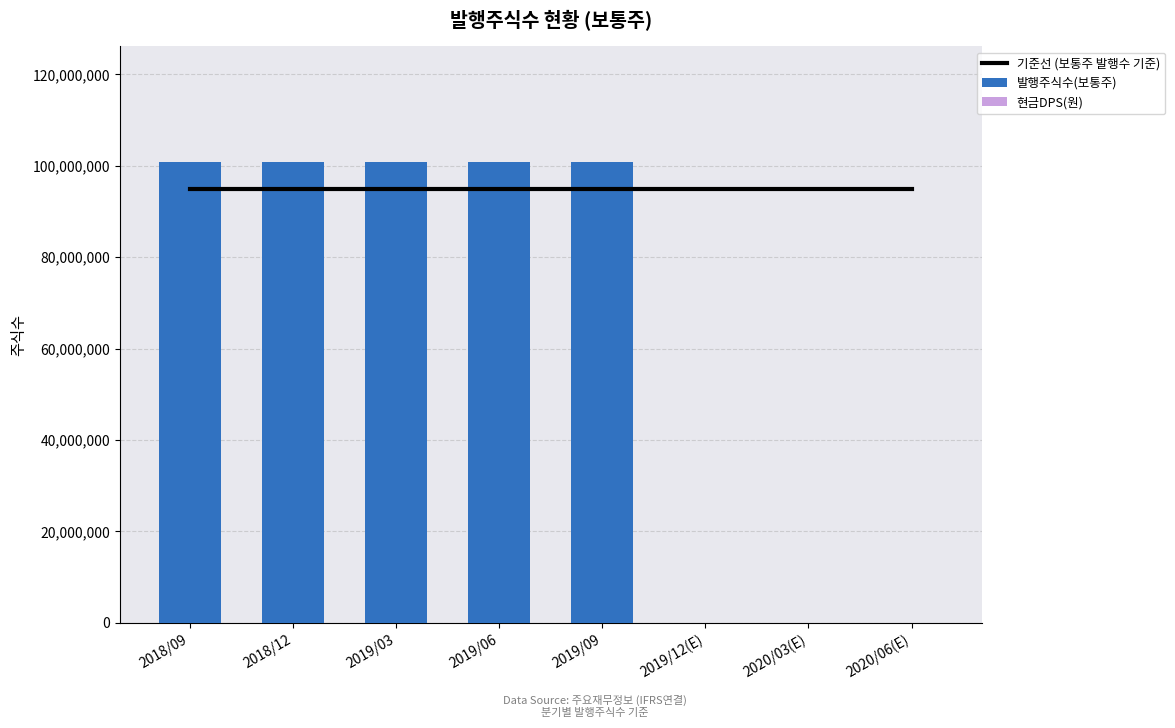

At which category does the chart reach its peak across all series?

2018/09